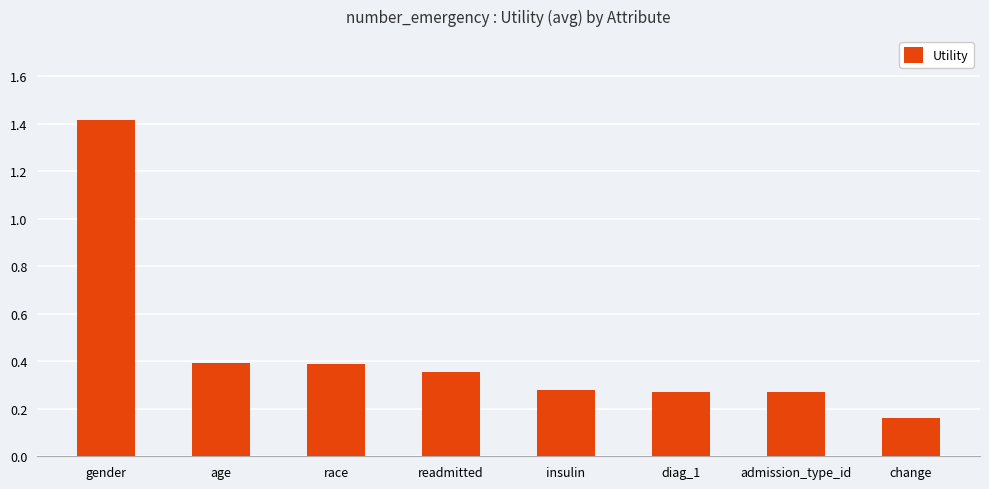

What is the label of the 7th bar from the left?

admission_type_id